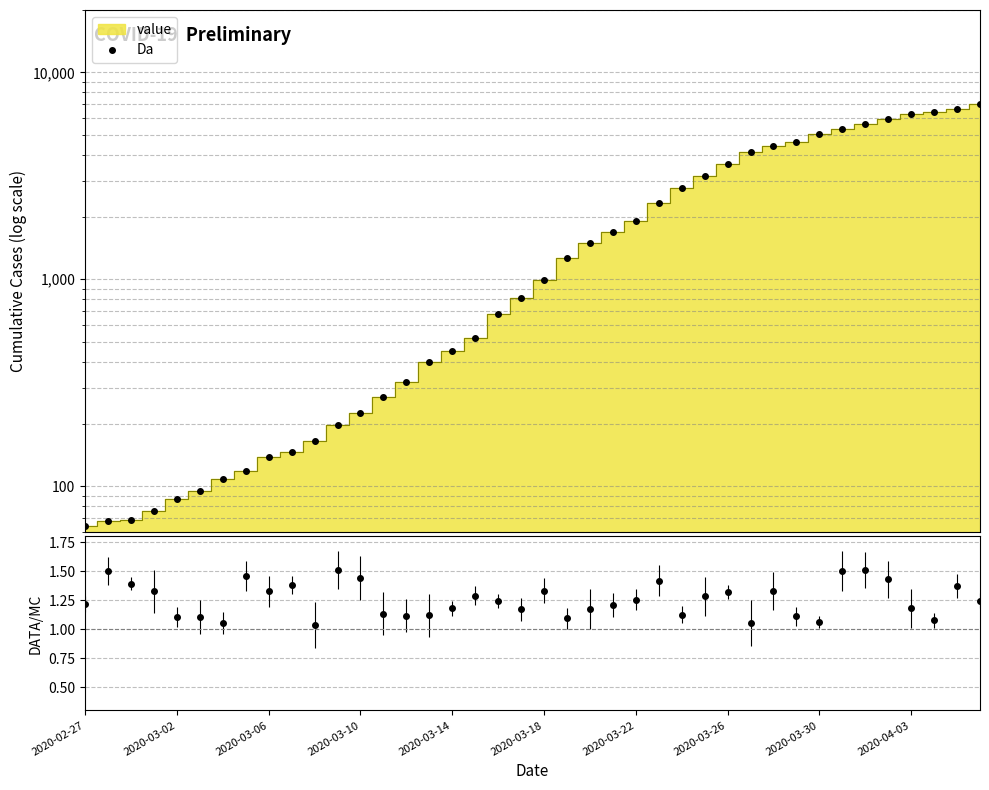

What is the difference between the values at 30 and 2020-02-27?

4339